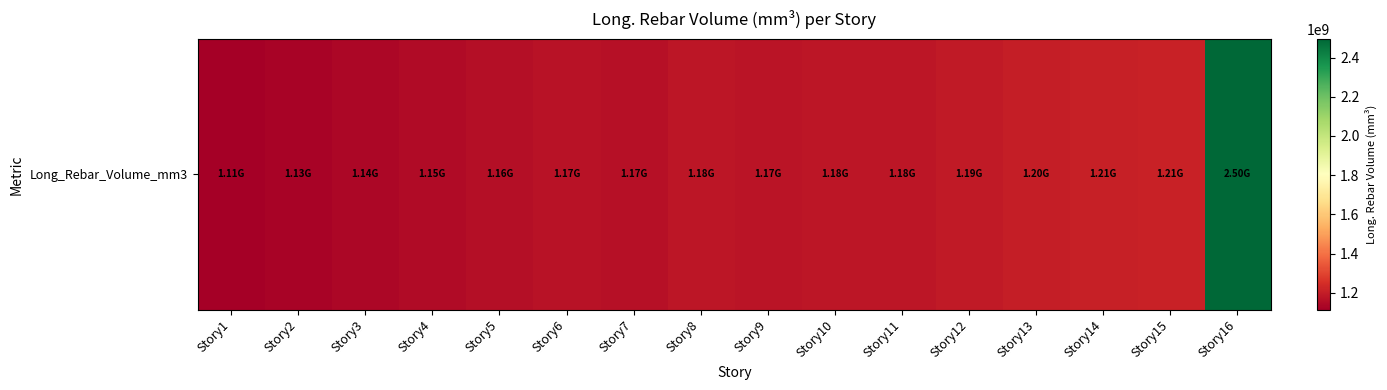

What is the minimum value shown in the chart?

1113220774.2